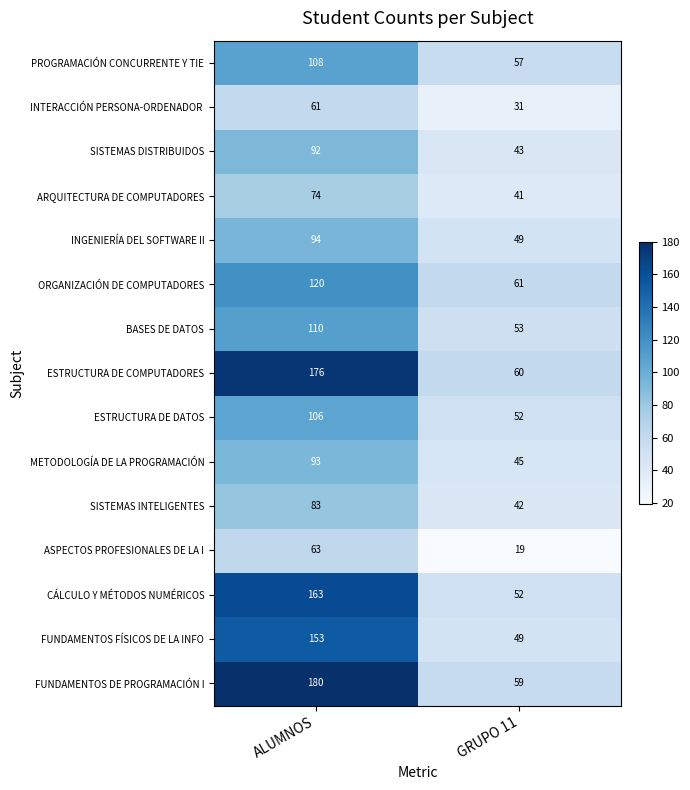

Rank the categories by METODOLOGÍA DE LA PROGRAMACIÓN value from highest to lowest.

ALUMNOS, GRUPO 11